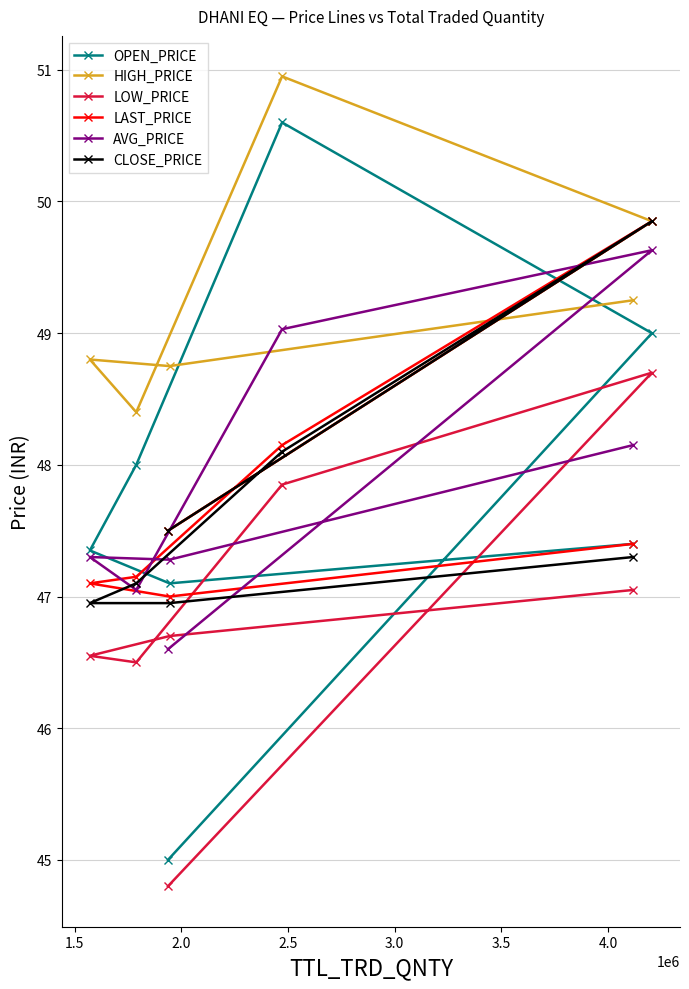

What is the minimum value shown in the chart?

44.8